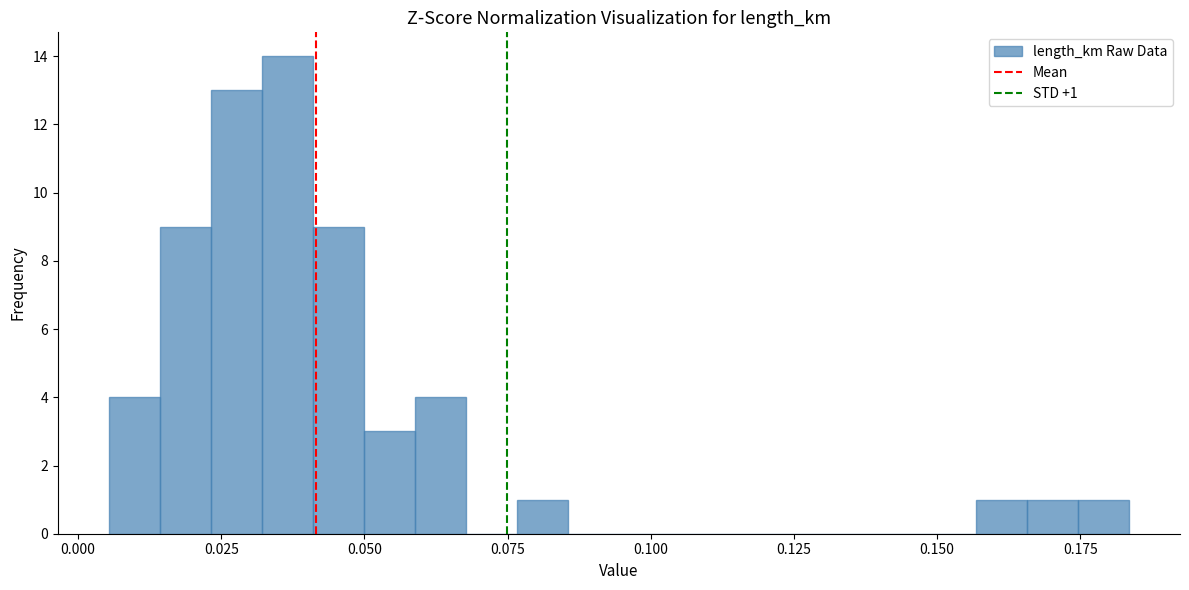

Around what value on the x-axis is the tallest bar? Give the approximate position of its centre, as read against the axis.

0.035